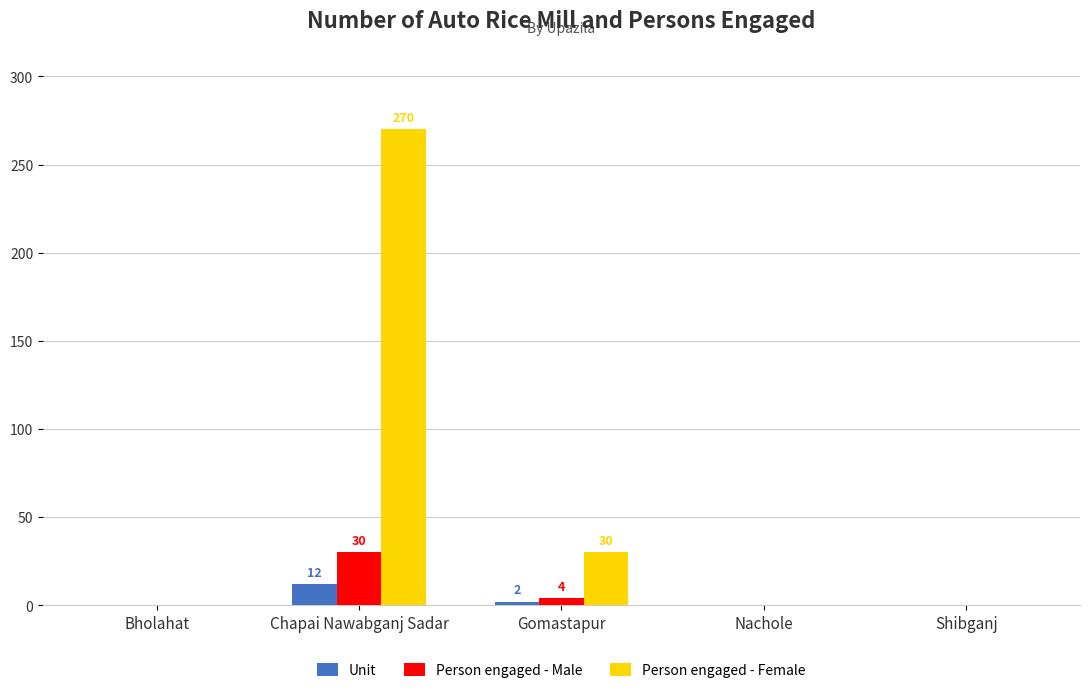

Reading right to left, extract all data points from this chart.

Unit: 0	0	2	12	0
Person engaged - Male: 0	0	4	30	0
Person engaged - Female: 0	0	30	270	0